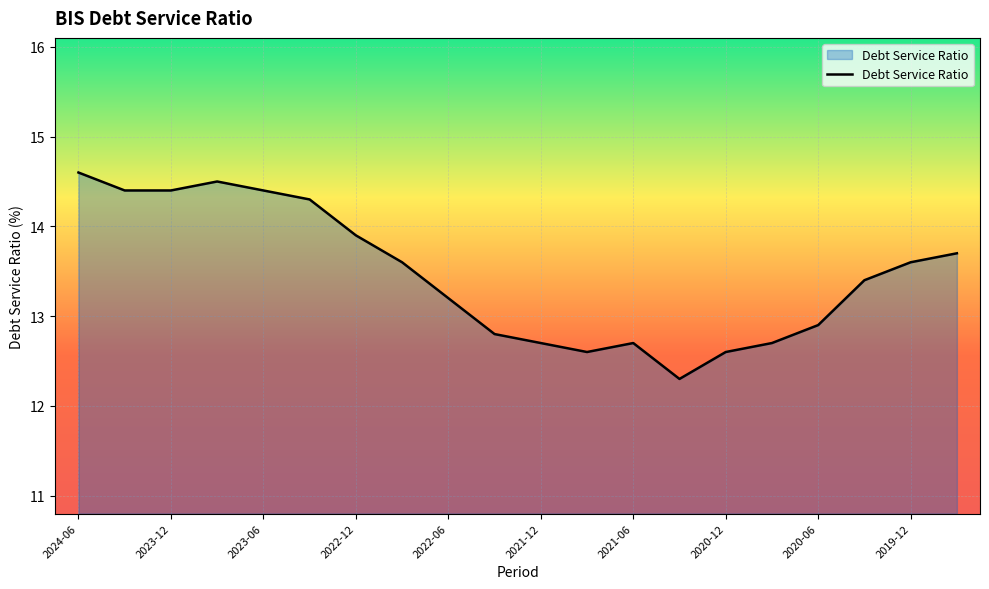

What is the smallest value displayed?

12.3